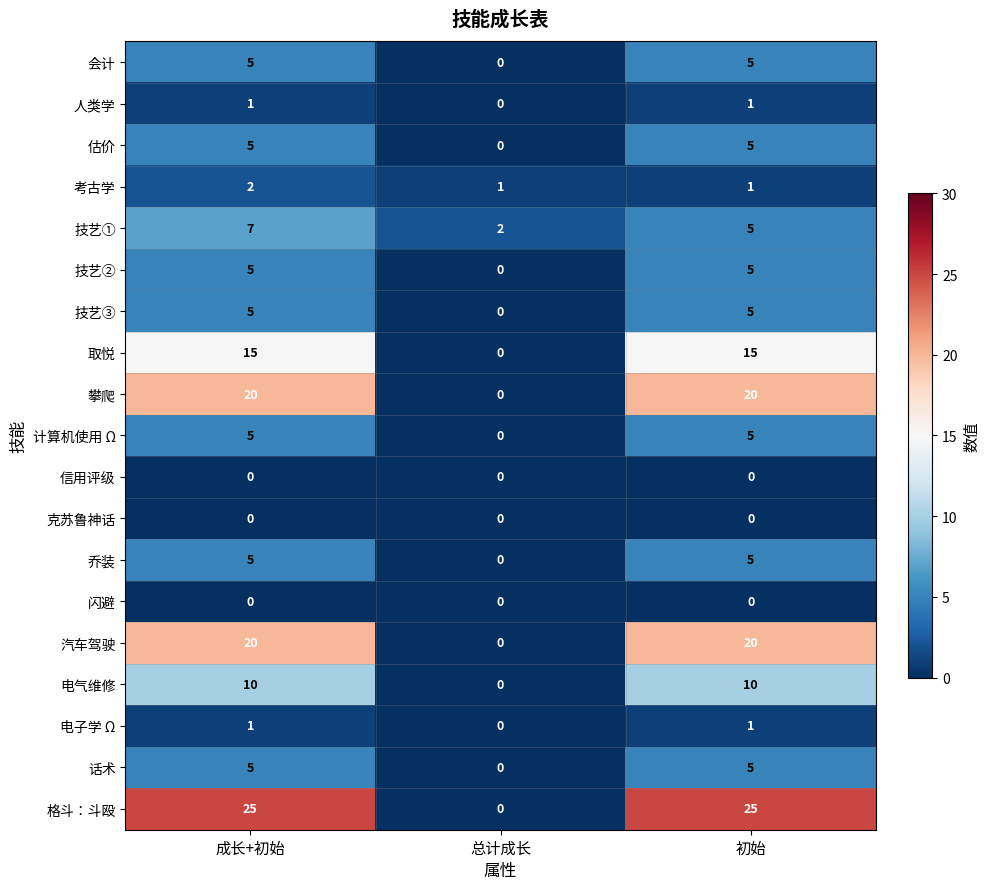

What is the sum of all 话术 values?

10